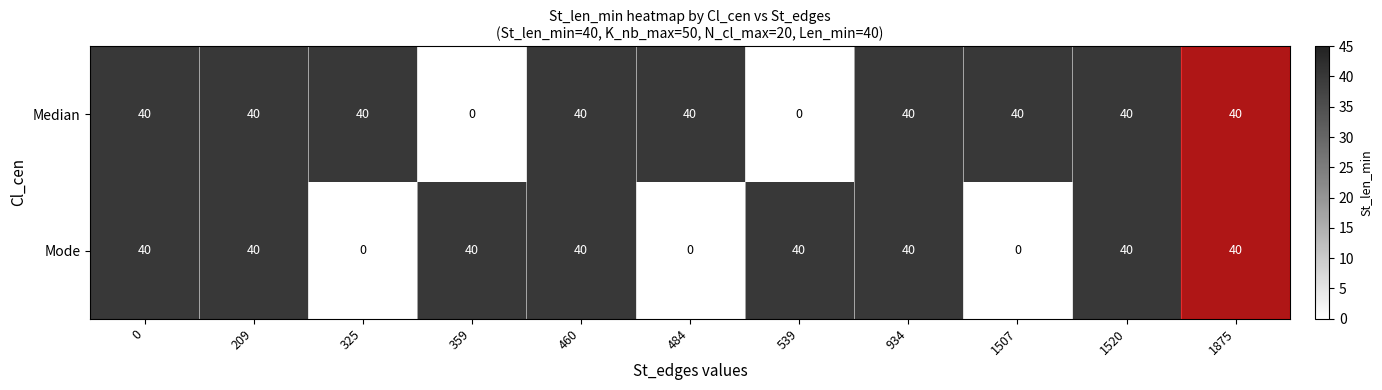

What is the difference between the maximum and minimum values in the Median series?

40